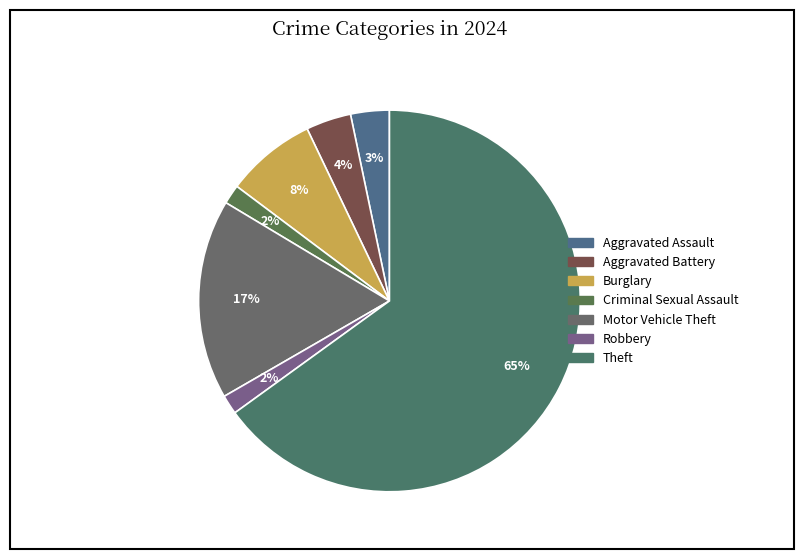

Is there any slice that represents more than half of the pie?

Yes